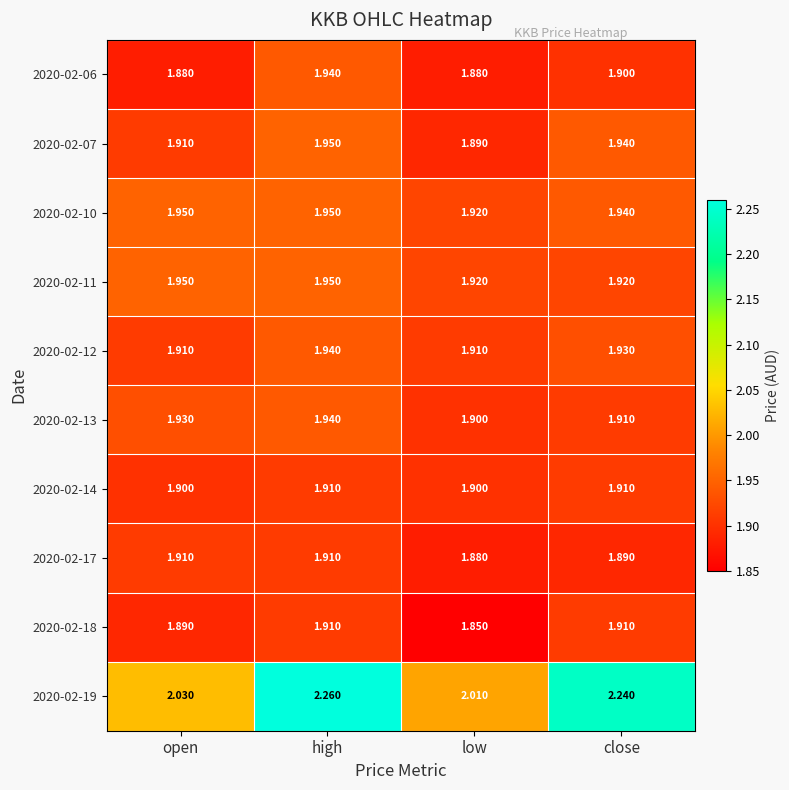

What is the total value across all series at close?

19.5